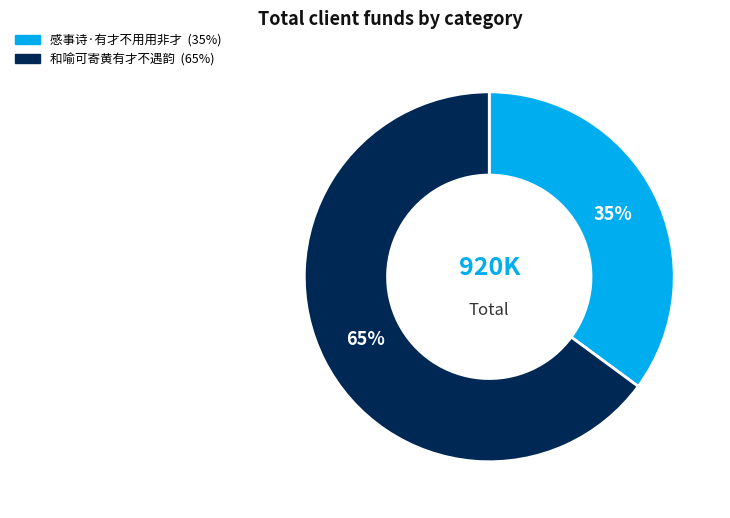

What is the smallest slice in the pie chart?

感事诗·有才不用用非才